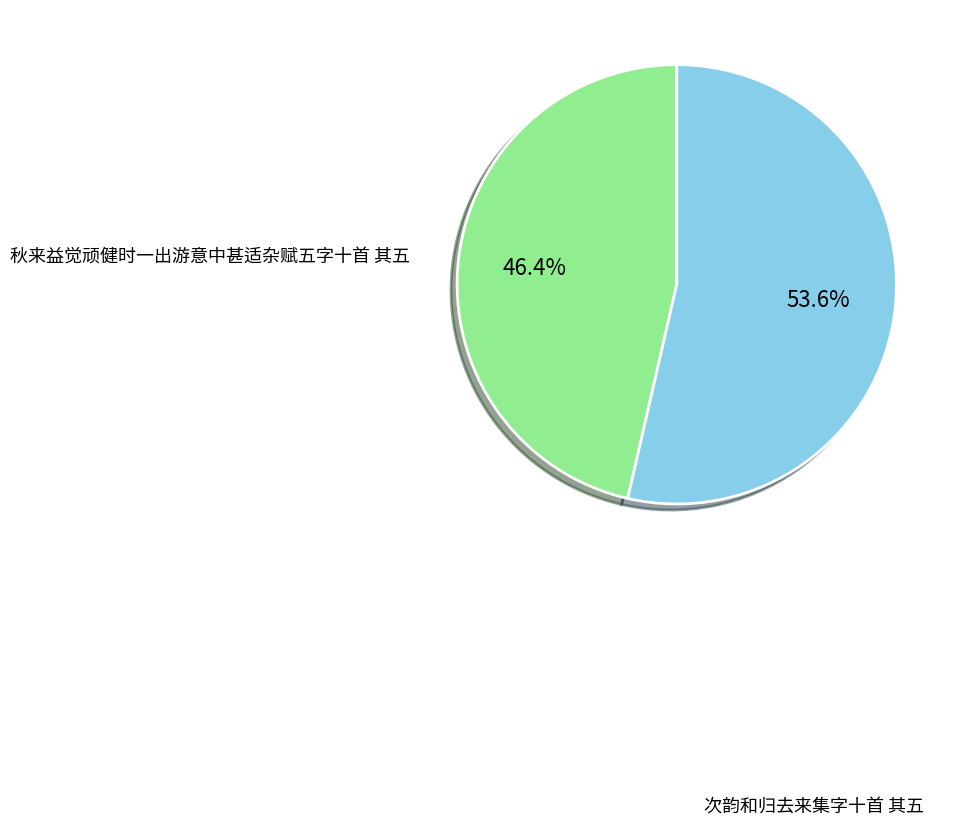

Is it true that 秋来益觉顽健时一出游意中甚适杂赋五字十首 其五 is 46% of the pie?

True